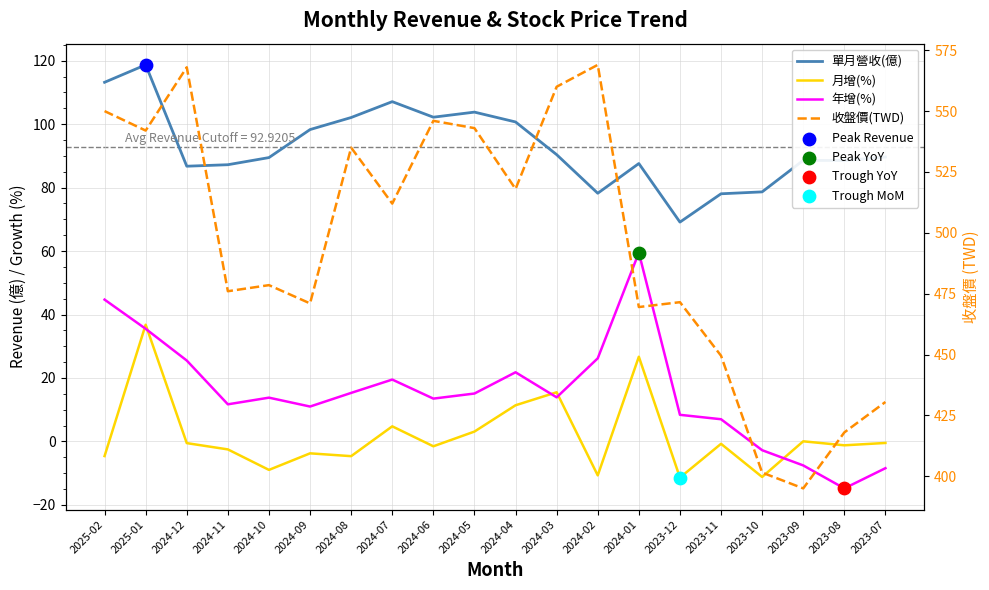

At how many categories does at least one series exceed 539?

7